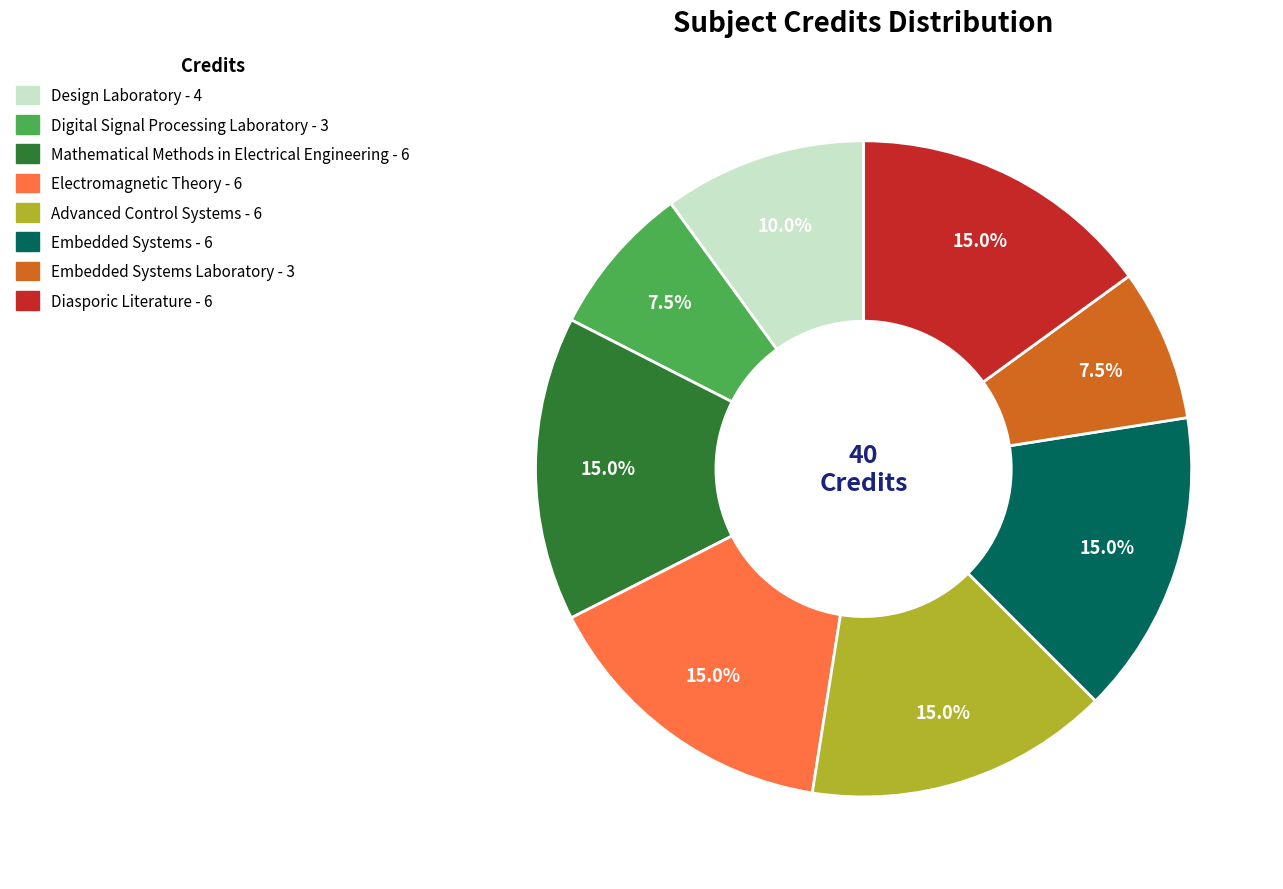

Does any single category account for the majority?

No